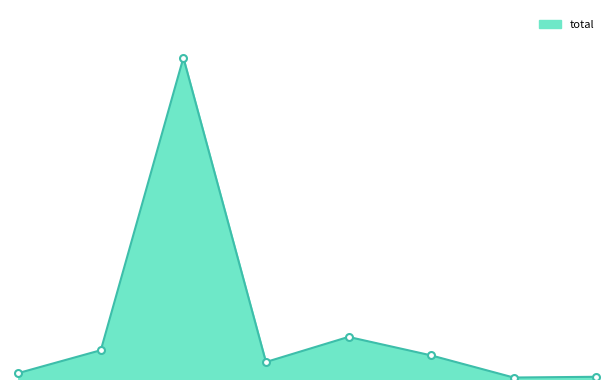

Is this an area chart (filled region under the line)?

Yes